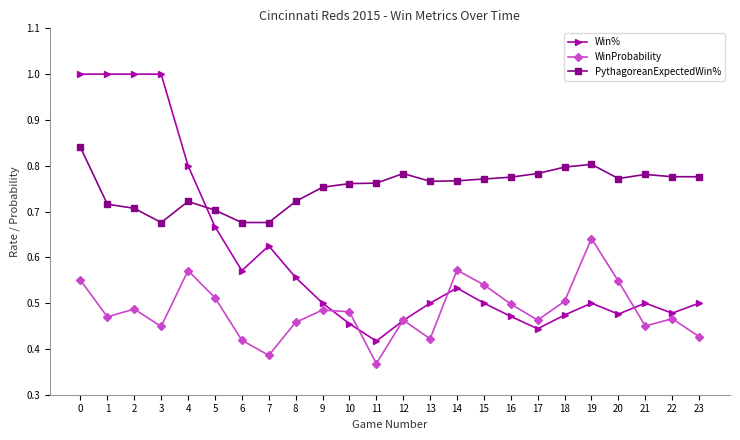

How many lines are shown in the chart?

3